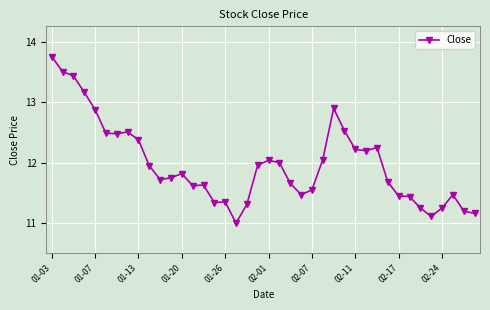

True or false: there are more than 0 points higher than both neighbors.

True